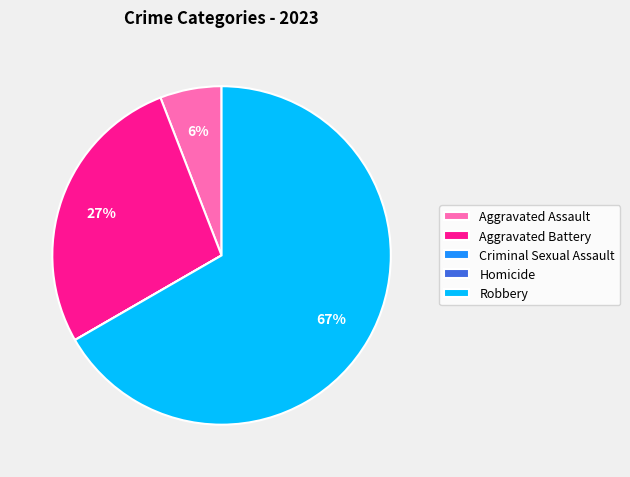

What percentage is the Robbery slice, to the nearest percent?

67%